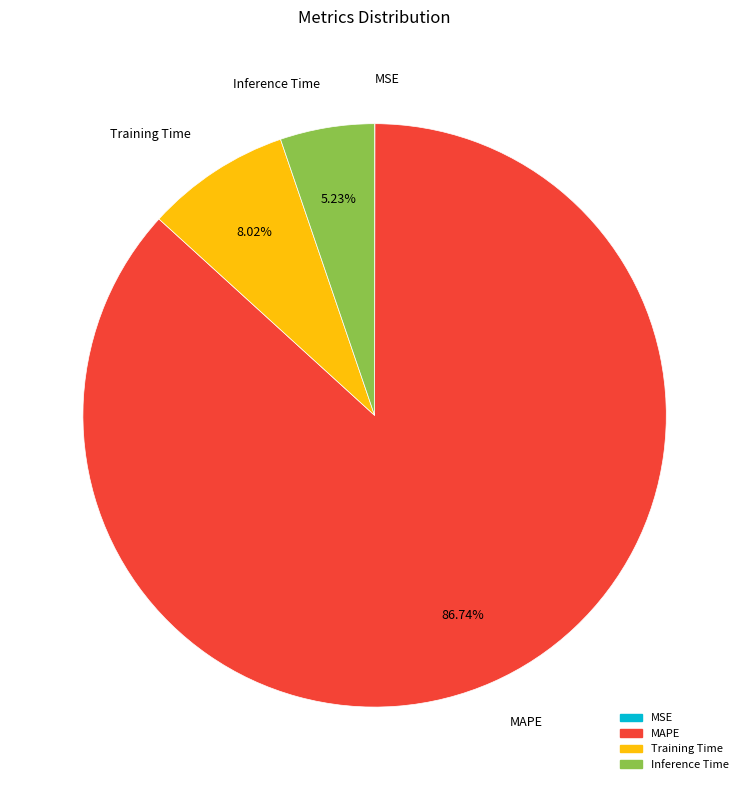

Is there a majority slice in this chart?

Yes